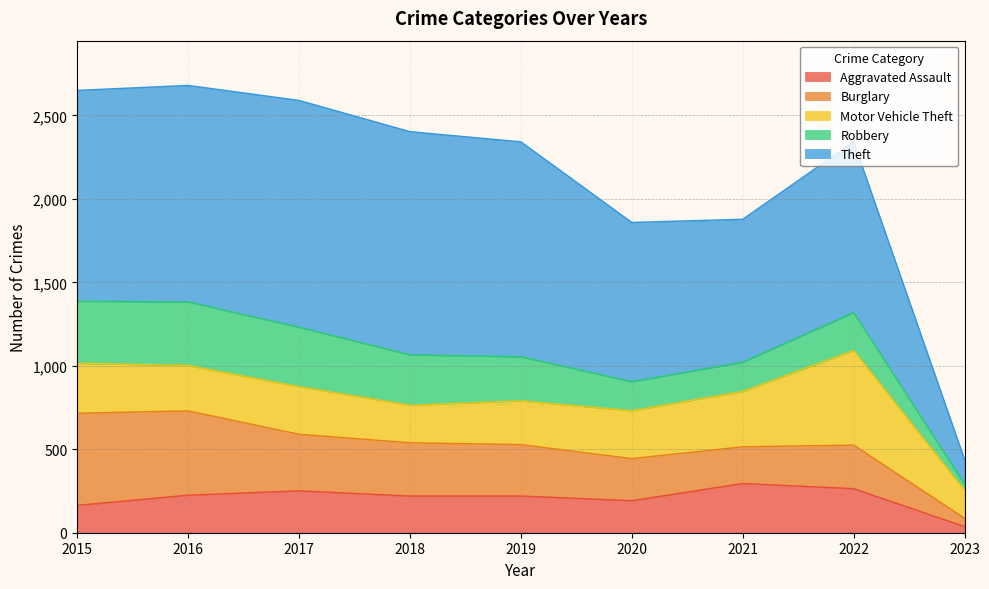

Is it true that Burglary equals 50 at 2023?

True